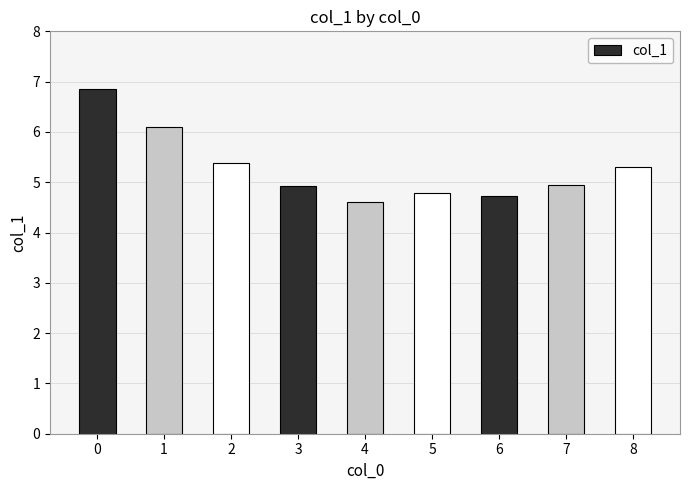

What is the difference between the values at 8 and 1?

0.8